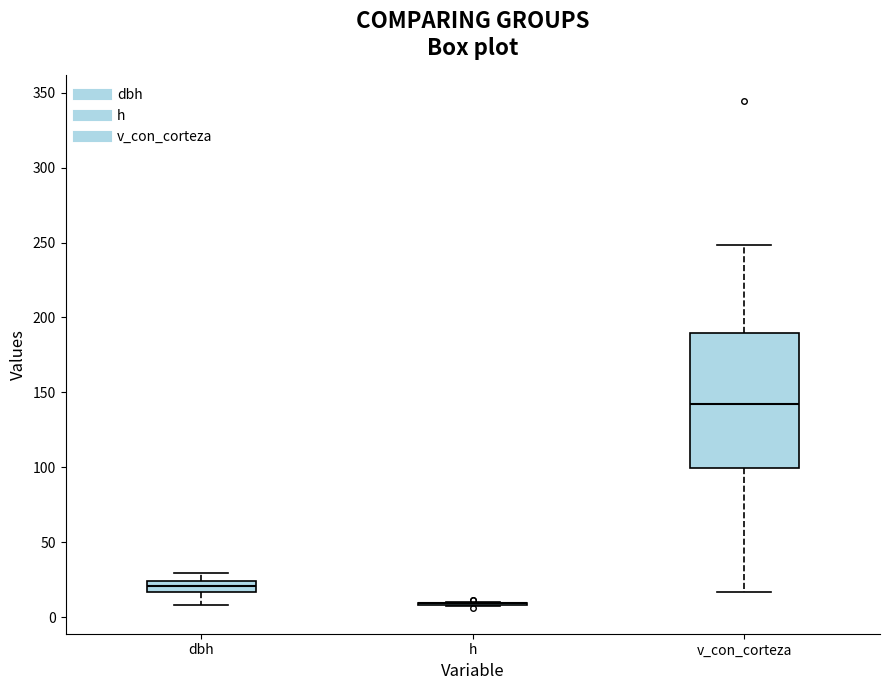

Which box is the tallest, from its lower edge to its upper edge?

v_con_corteza